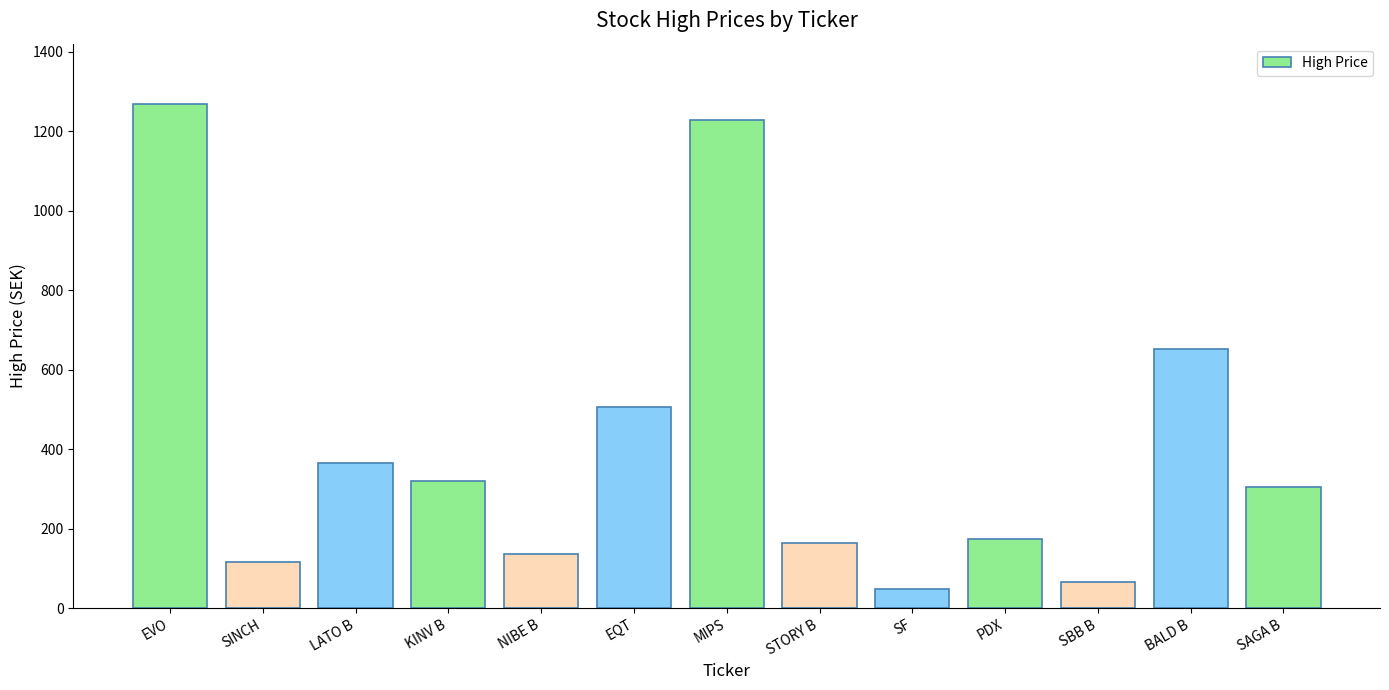

At which category does the chart reach its minimum across all series?

SF